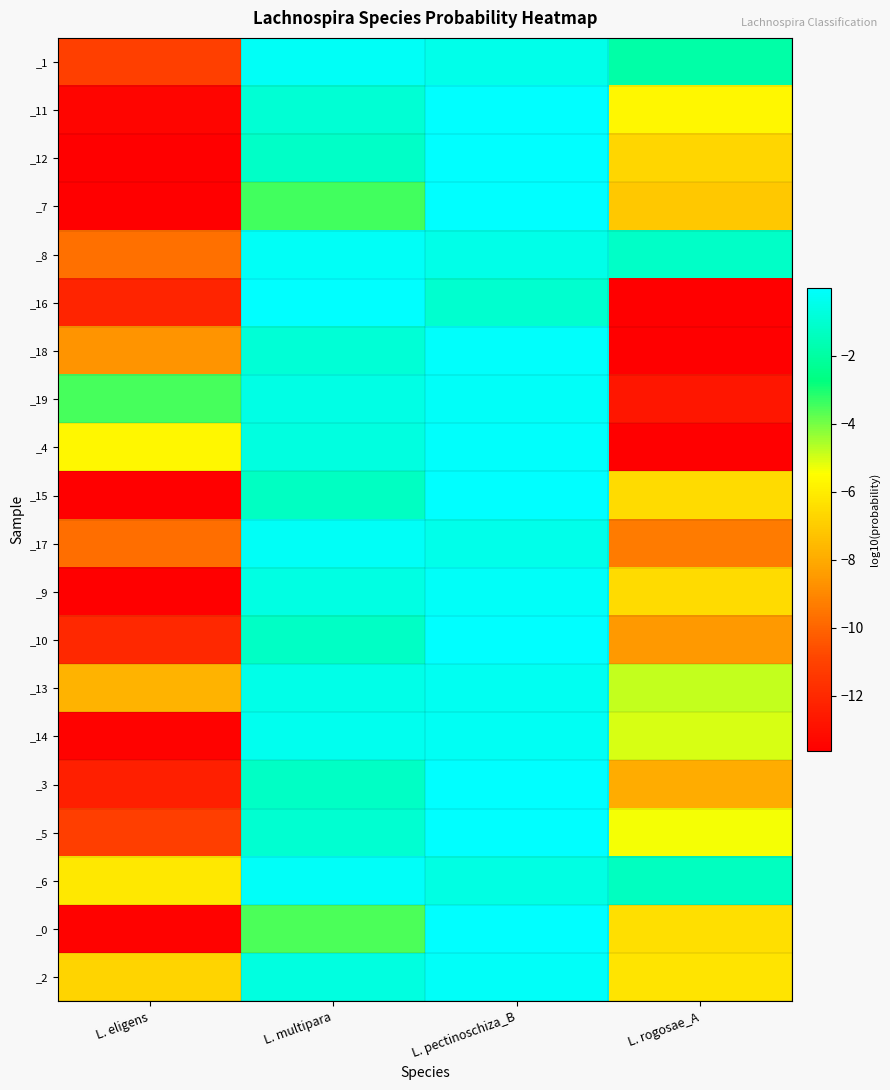

Reading left to right, list all the values displayed in this chart.

_1: L. eligens=-11.1	L. multipara=-0.2	L. pectinoschiza_B=-0.5	L. rogosae_A=-1.9
_11: L. eligens=-13.4	L. multipara=-0.9	L. pectinoschiza_B=-0.1	L. rogosae_A=-5.7
_12: L. eligens=-13.6	L. multipara=-1.2	L. pectinoschiza_B=-0.0	L. rogosae_A=-6.7
_7: L. eligens=-13.6	L. multipara=-3.4	L. pectinoschiza_B=-0.0	L. rogosae_A=-7.1
_8: L. eligens=-9.7	L. multipara=-0.2	L. pectinoschiza_B=-0.5	L. rogosae_A=-1.2
_16: L. eligens=-12.2	L. multipara=-0.0	L. pectinoschiza_B=-1.0	L. rogosae_A=-13.6
_18: L. eligens=-8.6	L. multipara=-0.9	L. pectinoschiza_B=-0.1	L. rogosae_A=-13.6
_19: L. eligens=-3.5	L. multipara=-0.5	L. pectinoschiza_B=-0.1	L. rogosae_A=-12.7
_4: L. eligens=-5.7	L. multipara=-0.7	L. pectinoschiza_B=-0.1	L. rogosae_A=-13.6
_15: L. eligens=-13.6	L. multipara=-1.3	L. pectinoschiza_B=-0.0	L. rogosae_A=-6.5
_17: L. eligens=-9.7	L. multipara=-0.2	L. pectinoschiza_B=-0.4	L. rogosae_A=-9.3
_9: L. eligens=-13.6	L. multipara=-0.6	L. pectinoschiza_B=-0.1	L. rogosae_A=-6.5
_10: L. eligens=-12.0	L. multipara=-1.2	L. pectinoschiza_B=-0.0	L. rogosae_A=-8.5
_13: L. eligens=-7.8	L. multipara=-0.5	L. pectinoschiza_B=-0.3	L. rogosae_A=-4.8
_14: L. eligens=-13.5	L. multipara=-0.3	L. pectinoschiza_B=-0.3	L. rogosae_A=-5.0
_3: L. eligens=-12.4	L. multipara=-1.3	L. pectinoschiza_B=-0.0	L. rogosae_A=-8.0
_5: L. eligens=-11.2	L. multipara=-1.0	L. pectinoschiza_B=-0.0	L. rogosae_A=-5.3
_6: L. eligens=-6.1	L. multipara=-0.1	L. pectinoschiza_B=-0.6	L. rogosae_A=-1.4
_0: L. eligens=-13.5	L. multipara=-3.6	L. pectinoschiza_B=-0.0	L. rogosae_A=-6.4
_2: L. eligens=-6.7	L. multipara=-0.6	L. pectinoschiza_B=-0.1	L. rogosae_A=-6.3